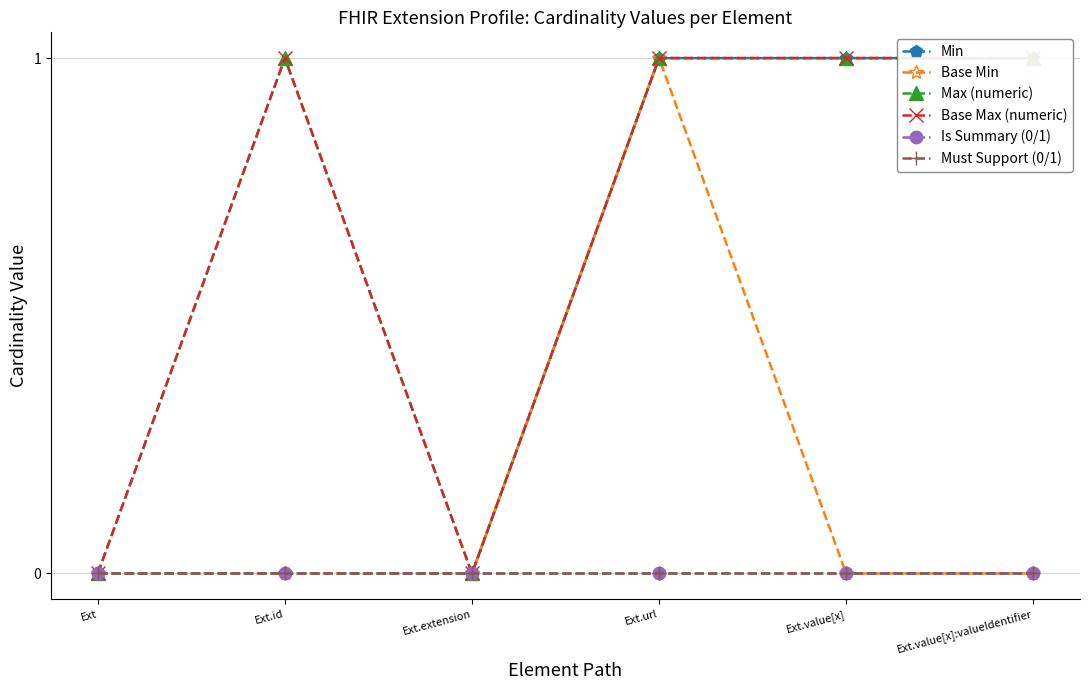

What are all the series names shown in the legend?

Min, Base Min, Max (numeric), Base Max (numeric), Is Summary (0/1), Must Support (0/1)